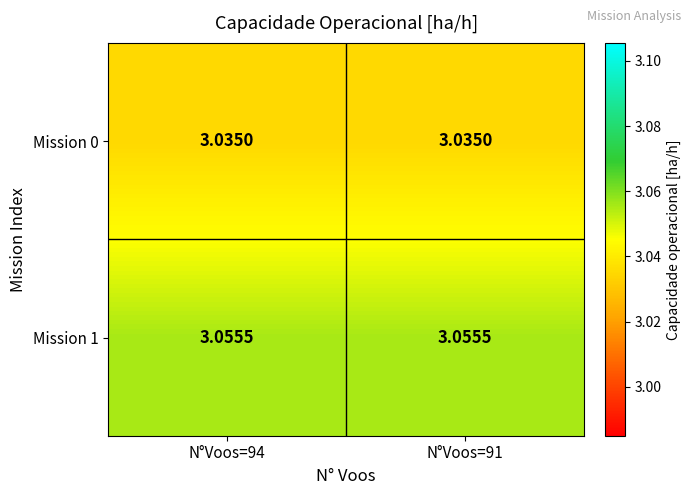

Reading right to left, list all the values displayed in this chart.

Mission 0: N°Voos=91=3.0	N°Voos=94=3.0
Mission 1: N°Voos=91=3.1	N°Voos=94=3.1